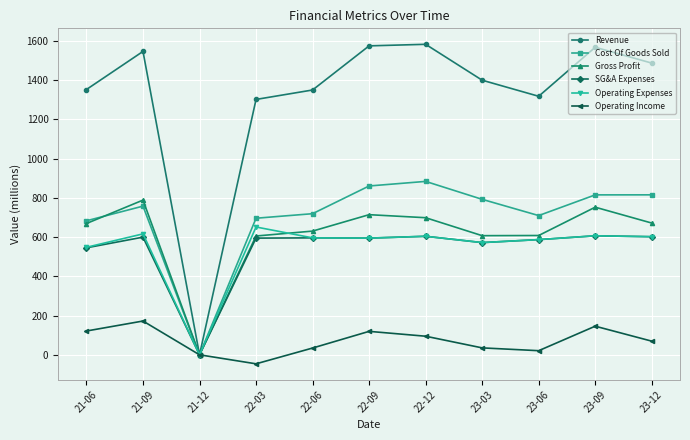

Is the value of Gross Profit at 22-09 greater than the value of Operating Income at 22-03?

Yes